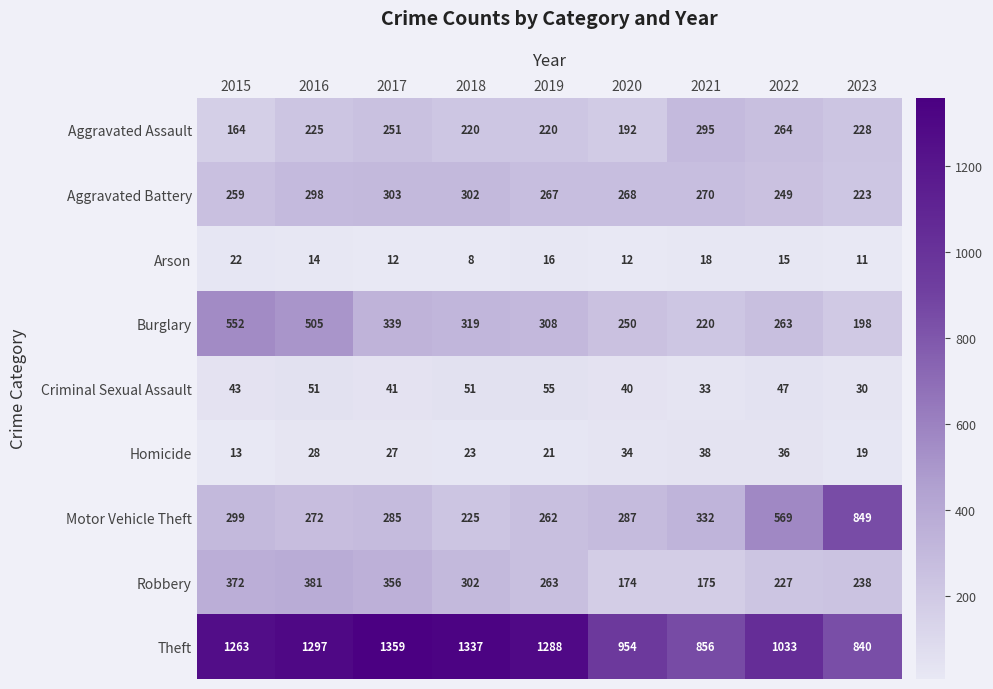

Where does the Aggravated Battery series first go above 268?

2016